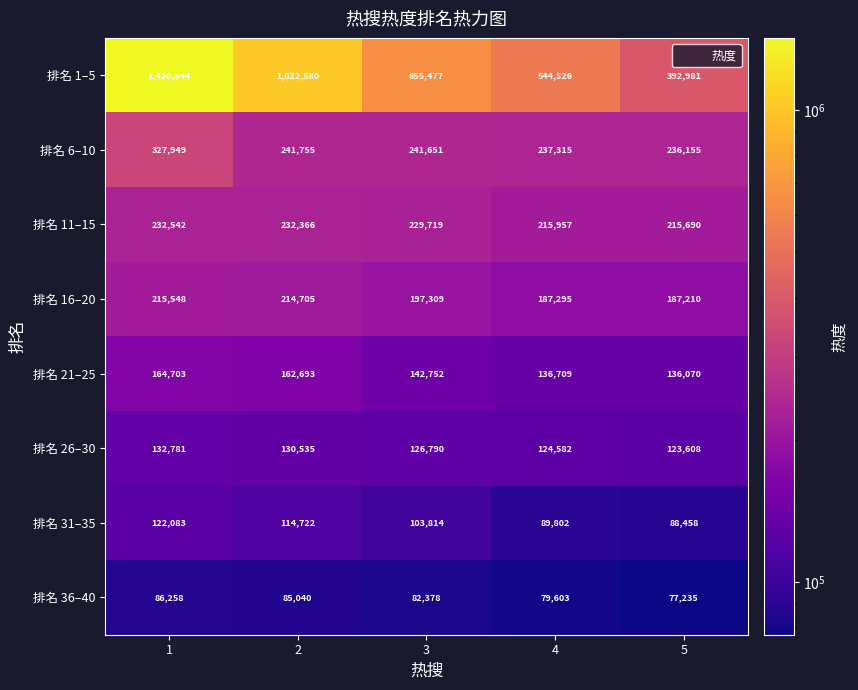

Which series has the widest spread of values?

排名 1–5